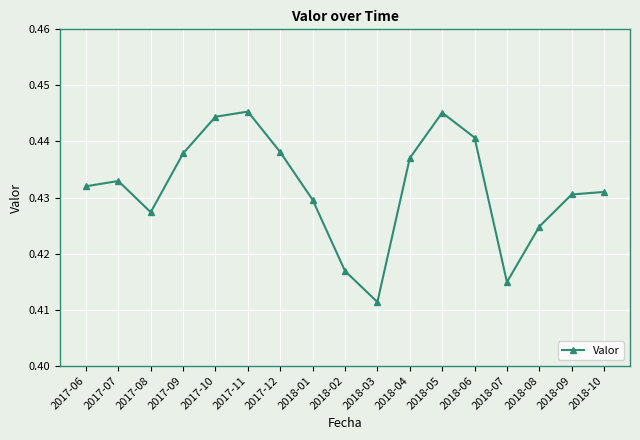

Which has a higher value, 2017-12 or 2017-08?

2017-12